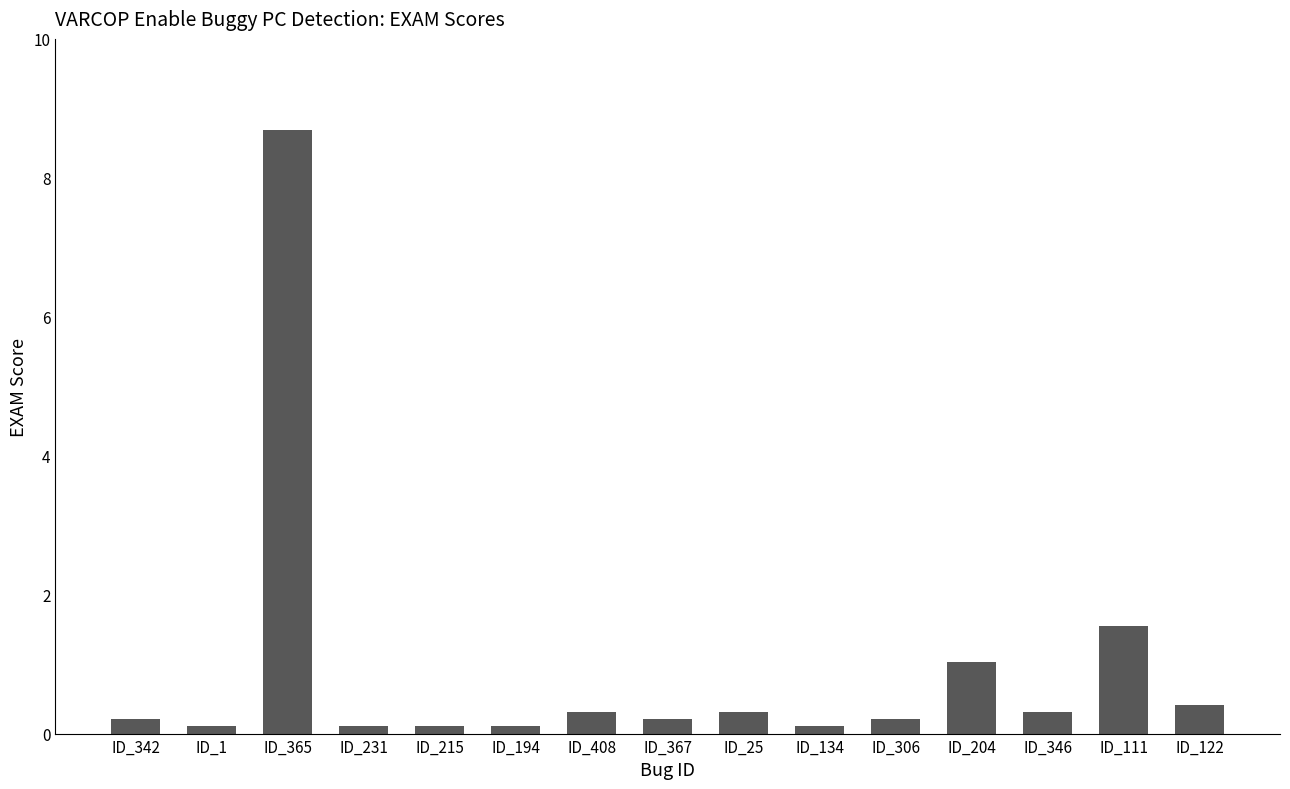

What is the difference between the maximum and minimum values?

8.6